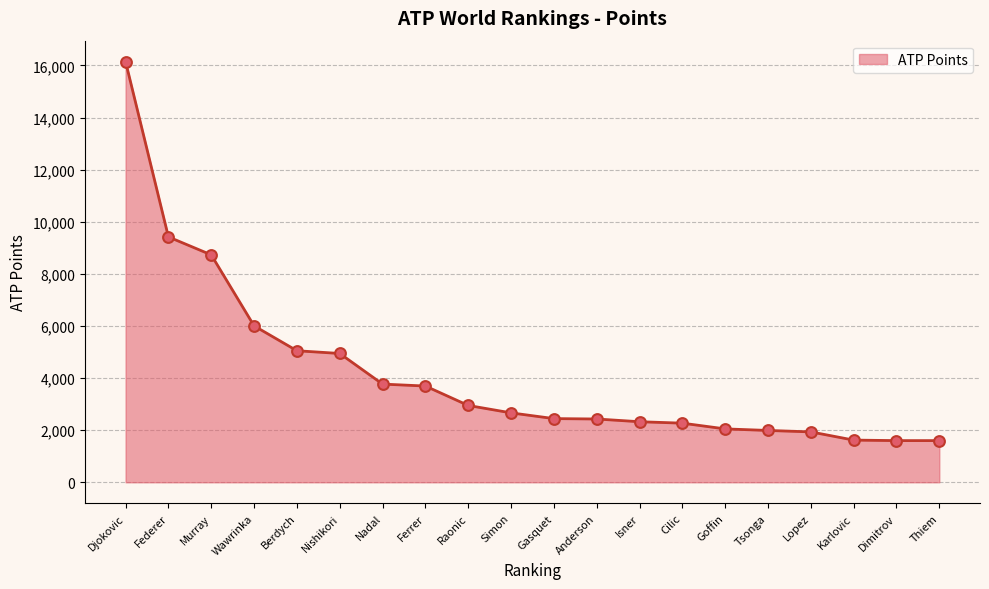

Approximately how many times larger is the value at Murray compared to Nishikori?

1.8